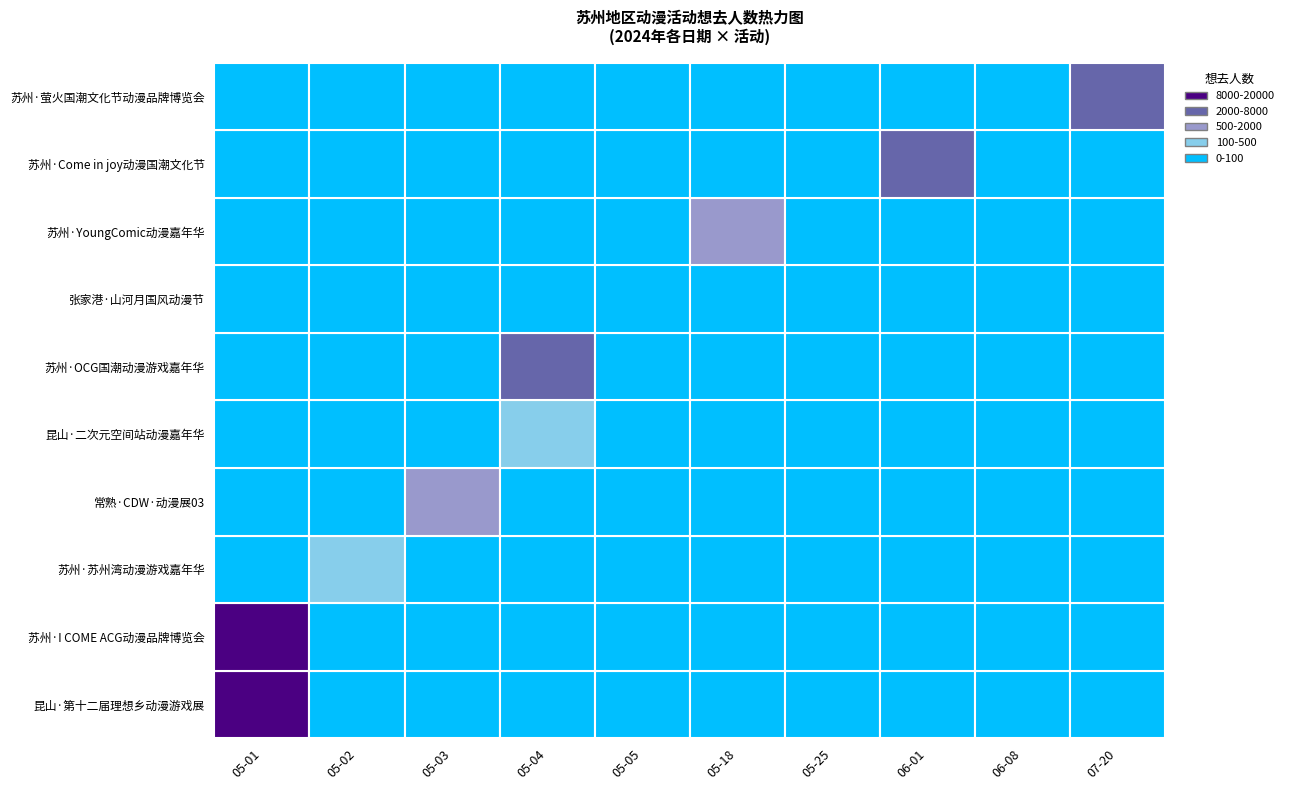

Which series has the widest spread of values?

苏州·I COME ACG动漫品牌博览会